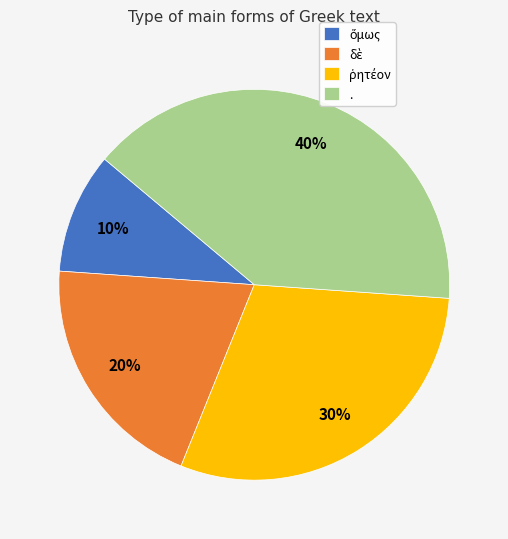

To the nearest percent, what is the difference between the largest and smallest slice percentages?

30%